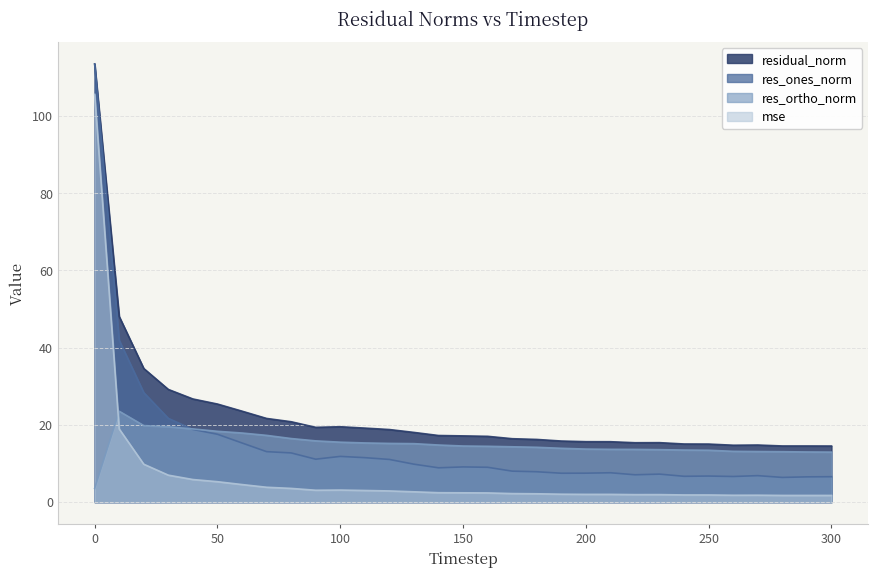

True or false: res_ones_norm and residual_norm cross at least once.

False